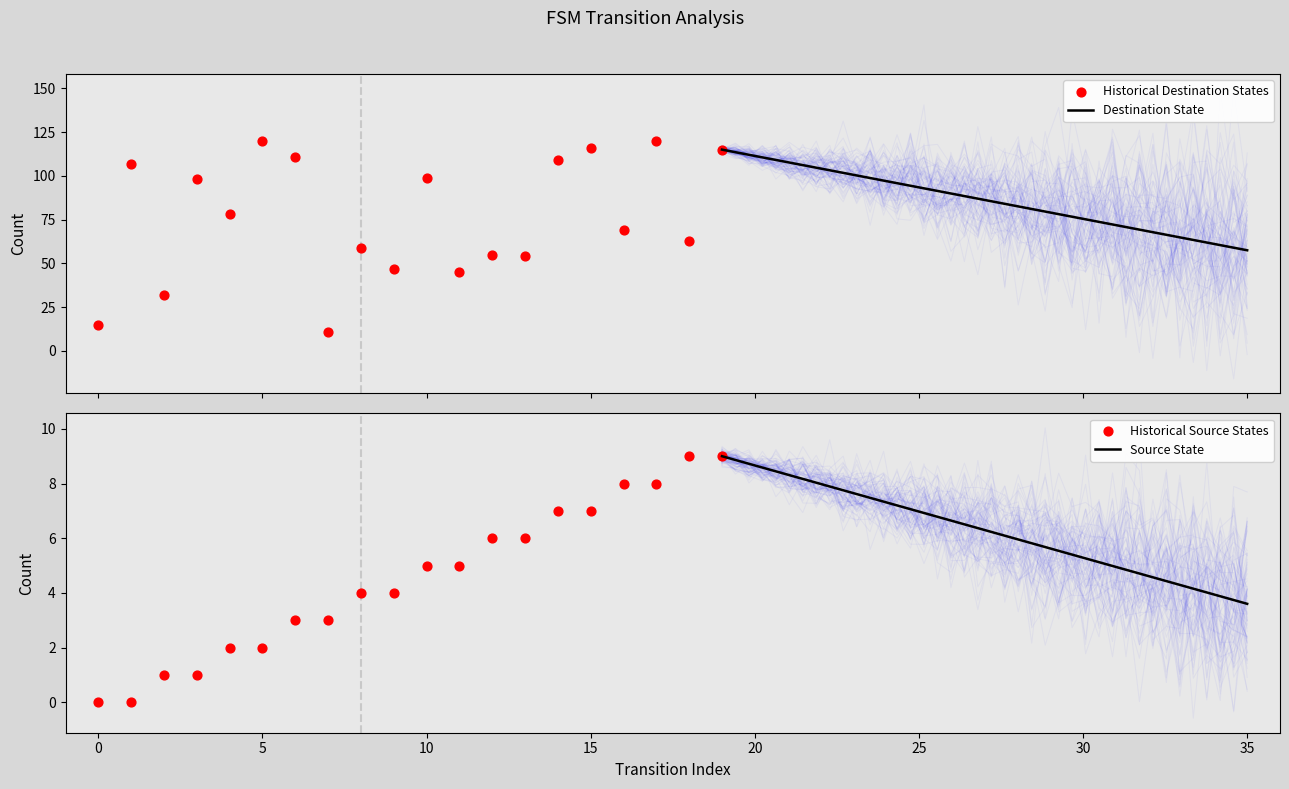

Which series reaches the maximum Y coordinate?

destination_state